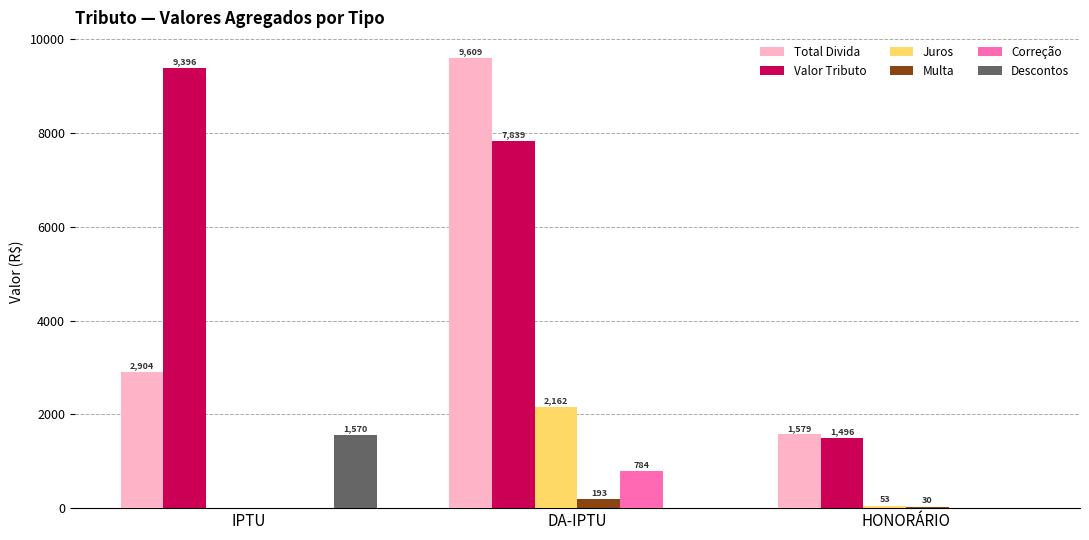

Where does the Valor Tributo series first go above 7838?

IPTU